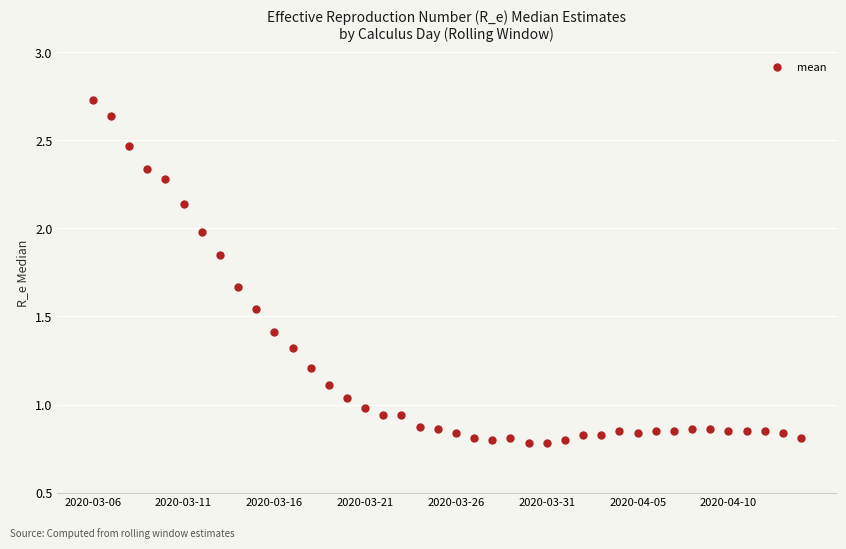

What is the range of X values (max minus min)?

39.0